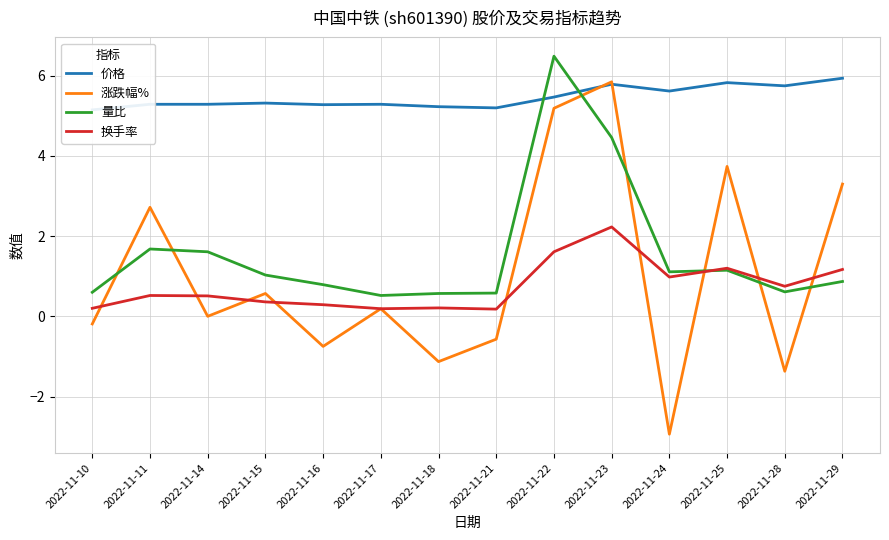

Which label corresponds to the smallest value in the chart?

2022-11-24